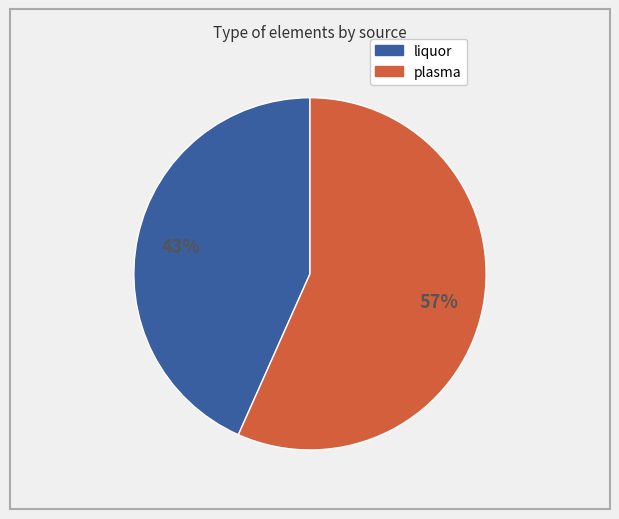

To the nearest percent, what is the average slice percentage?

50%